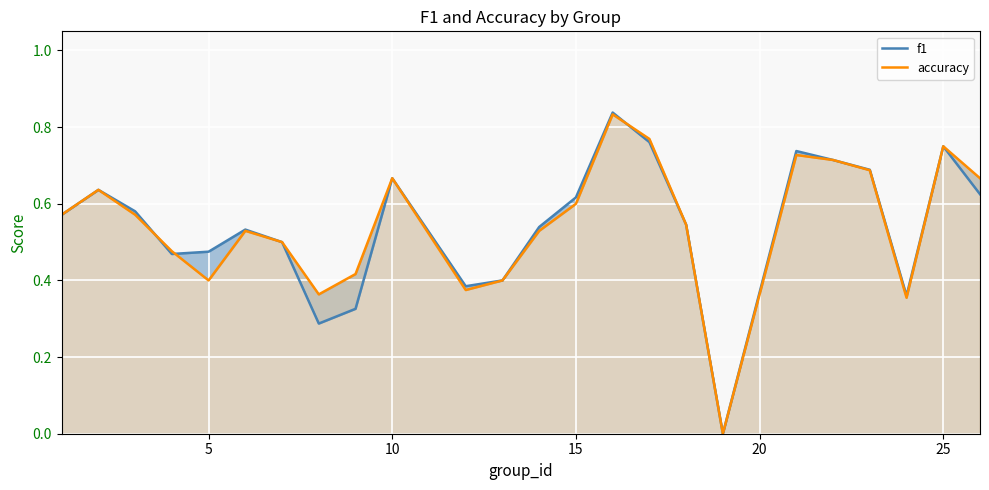

How many lines are shown in the chart?

2